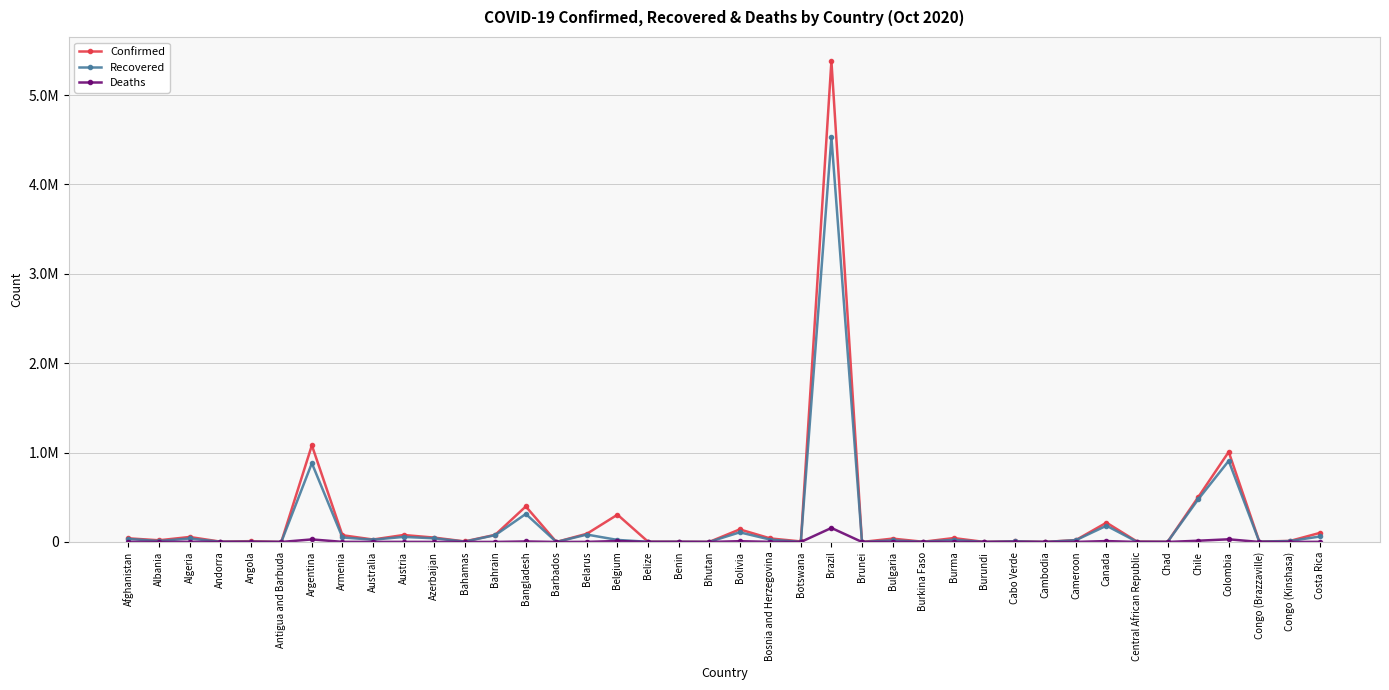

Rank the series at Canada from highest to lowest value.

Confirmed, Recovered, Deaths